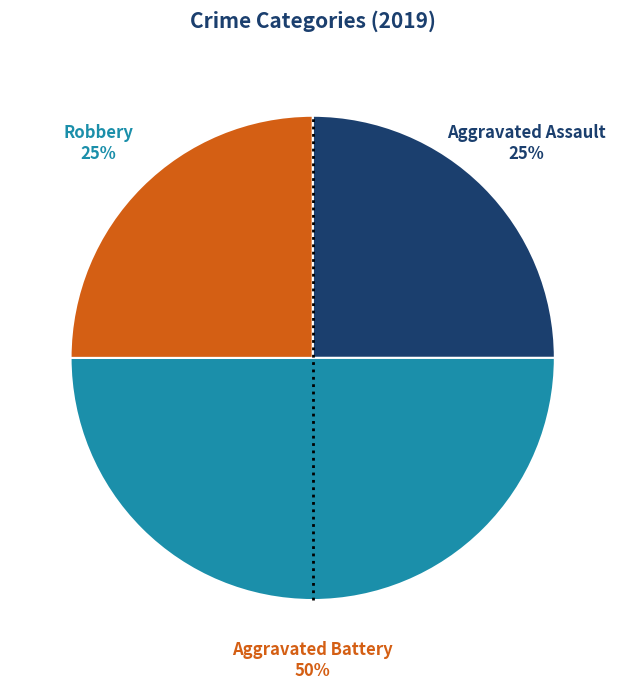

To the nearest percent, what is the average slice percentage?

33%